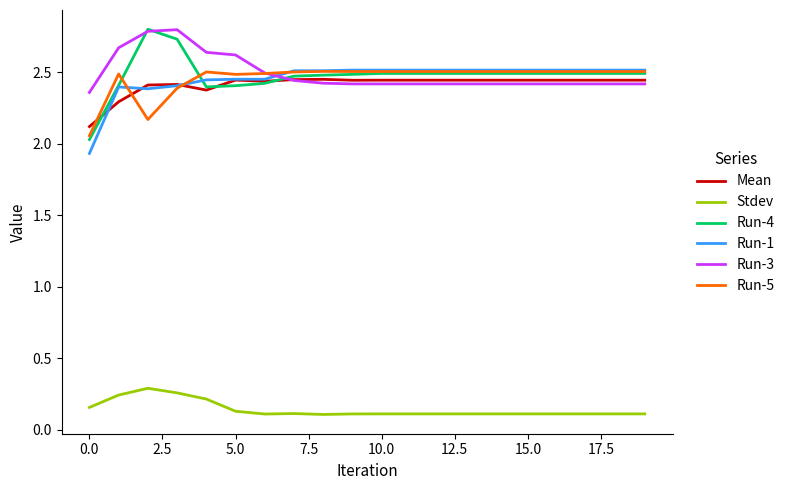

What are all the series names shown in the legend?

Mean, Stdev, Run-4, Run-1, Run-3, Run-5